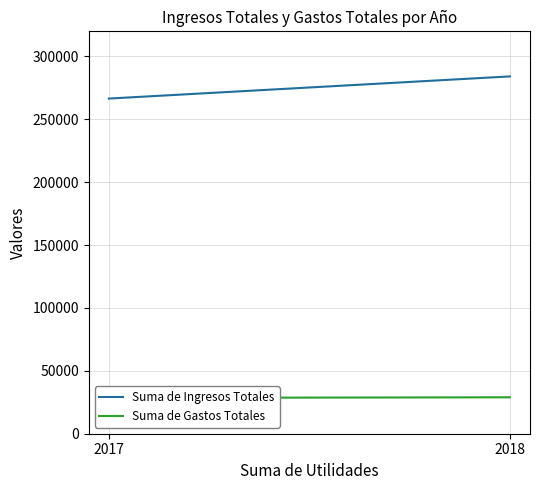

Is this an area chart (filled region under the line)?

No